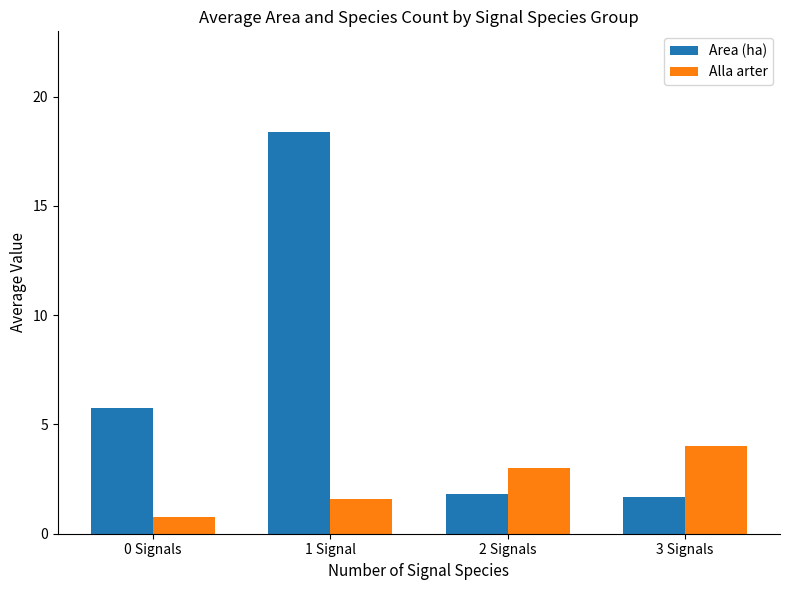

Which series has the largest range (max minus min)?

Area (ha)